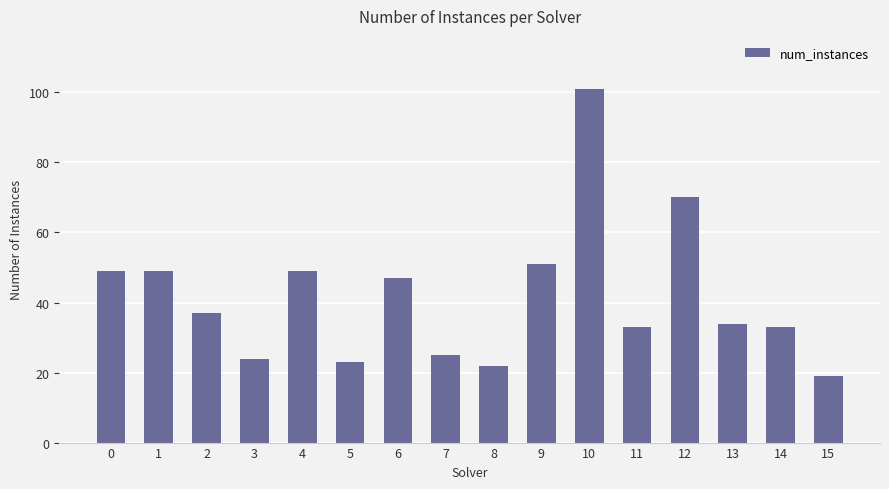

Is it true that the value at 9 is 51?

True